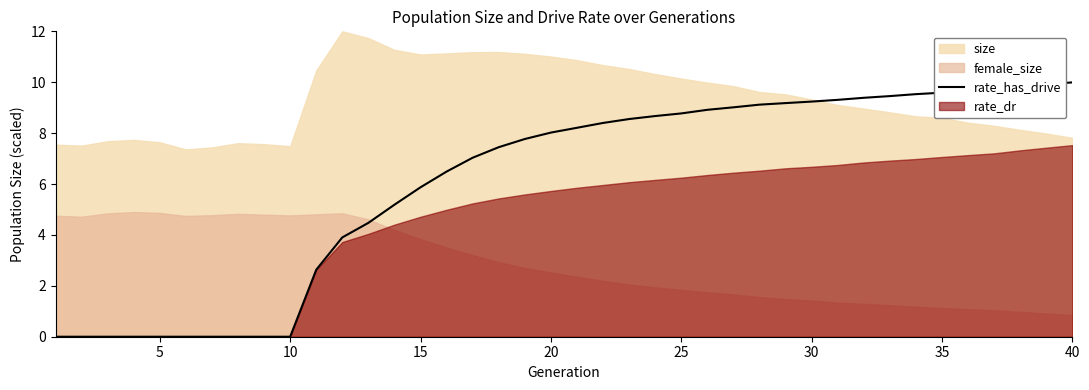

The value of rate_has_drive at 10 is -3.3. True or false?

False